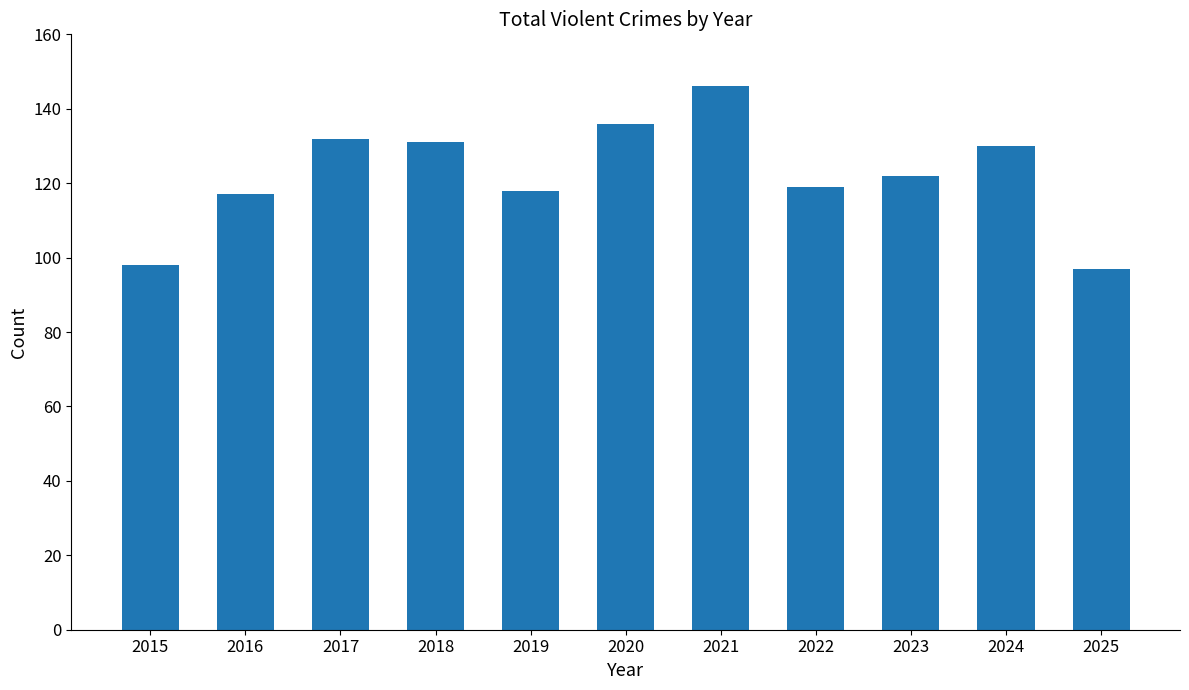

What is the greatest value displayed?

146